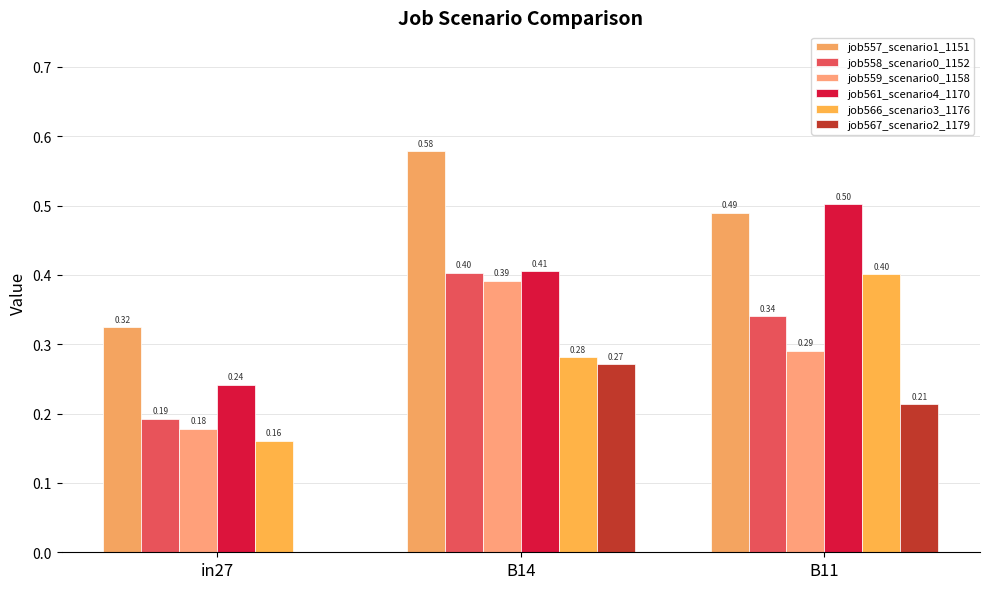

Are the bars horizontal?

No